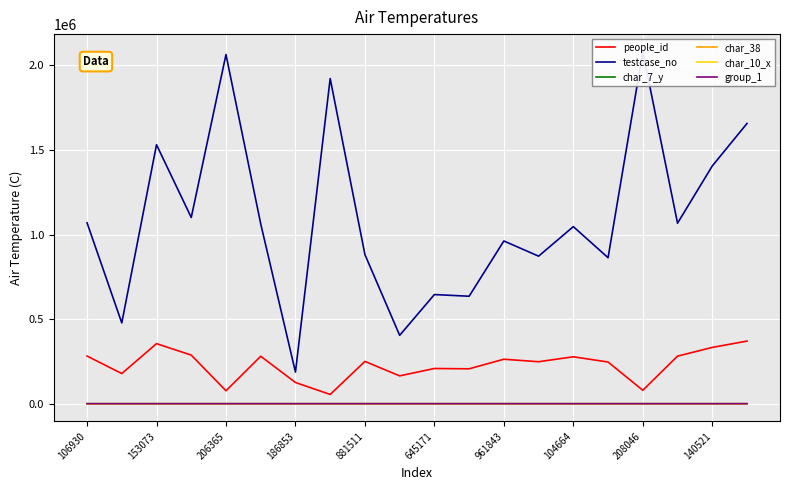

How many values in the testcase_no series are below 1063022?

10